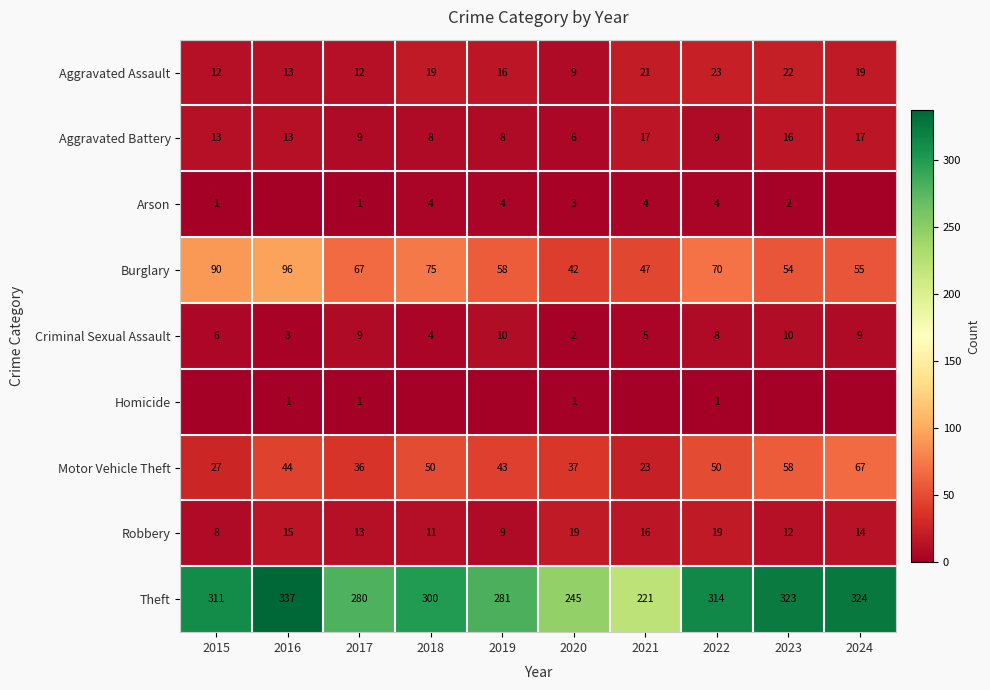

What is the highest value of the Criminal Sexual Assault series?

10